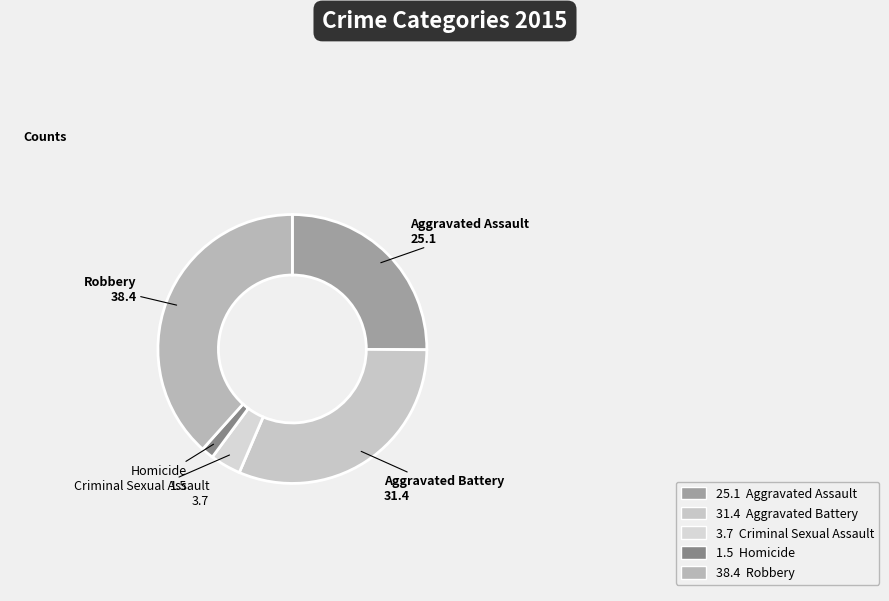

How many segments does this pie chart have?

5